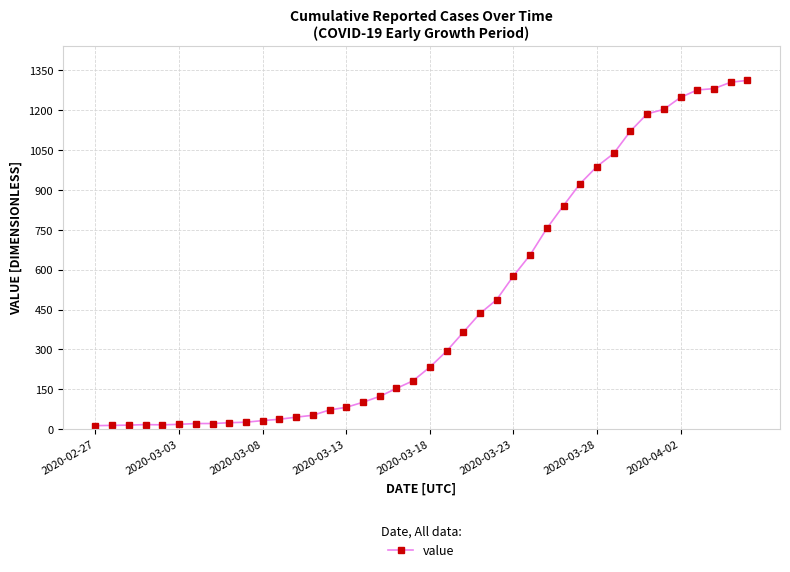

Is this an area chart (filled region under the line)?

No